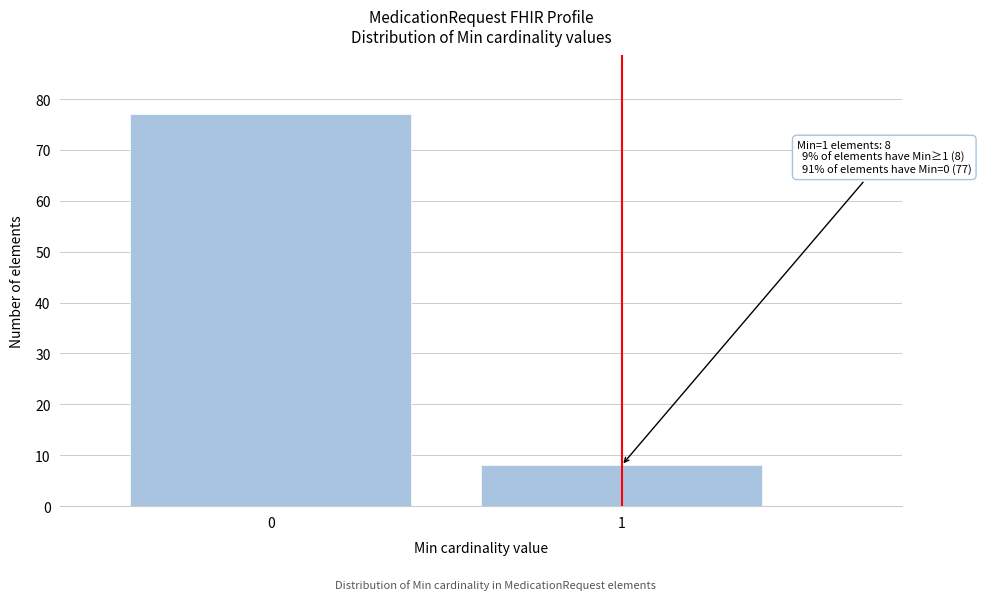

Reading left to right, extract all data points from this chart.

0=77	1=8